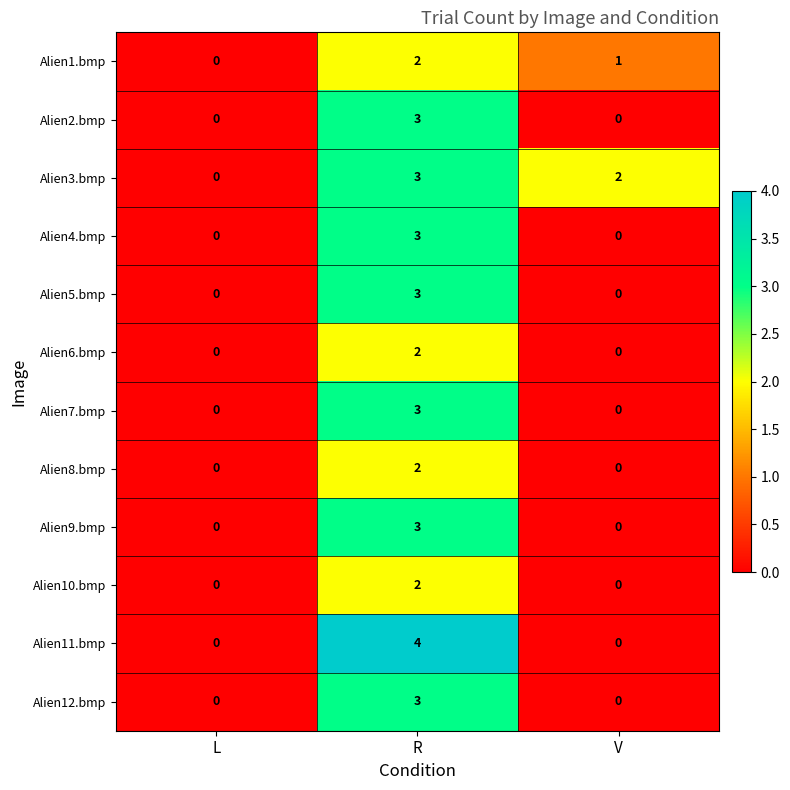

At which label is Alien1.bmp closest to 1?

V